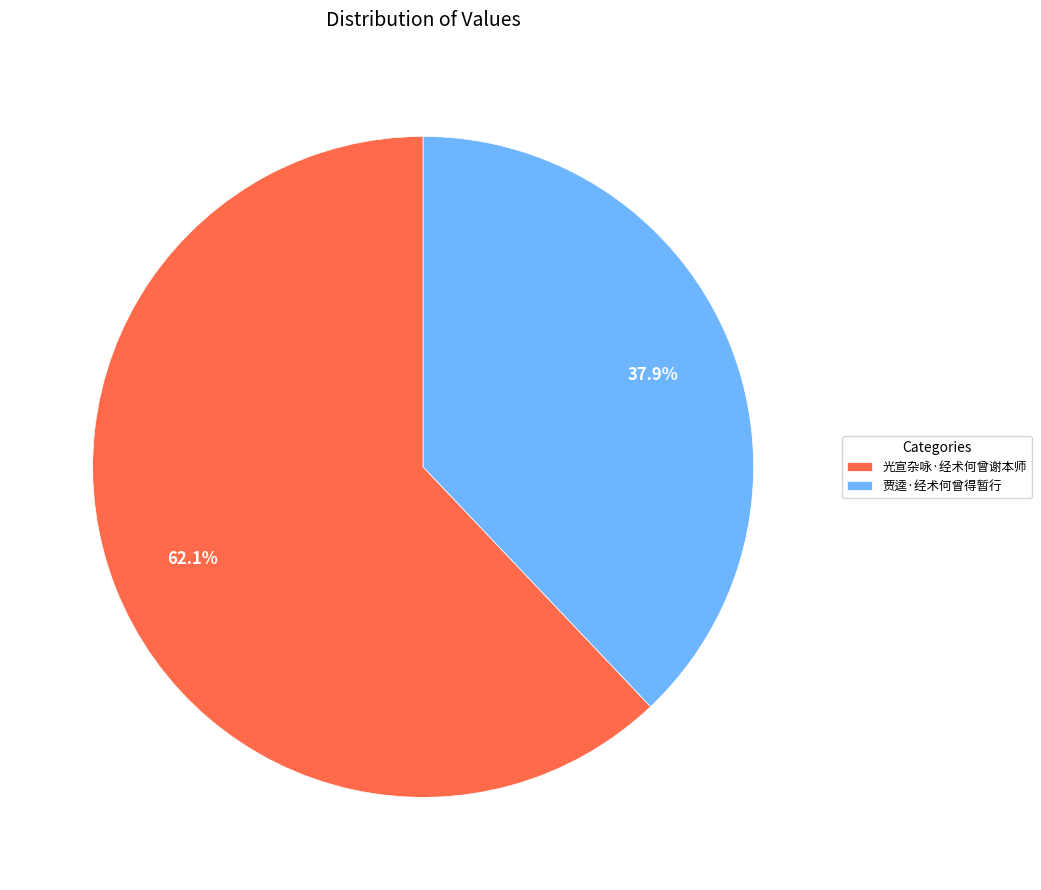

To the nearest percent, what is the difference between the 贾逵·经术何曾得暂行 and 光宣杂咏·经术何曾谢本师 slice percentages?

24%